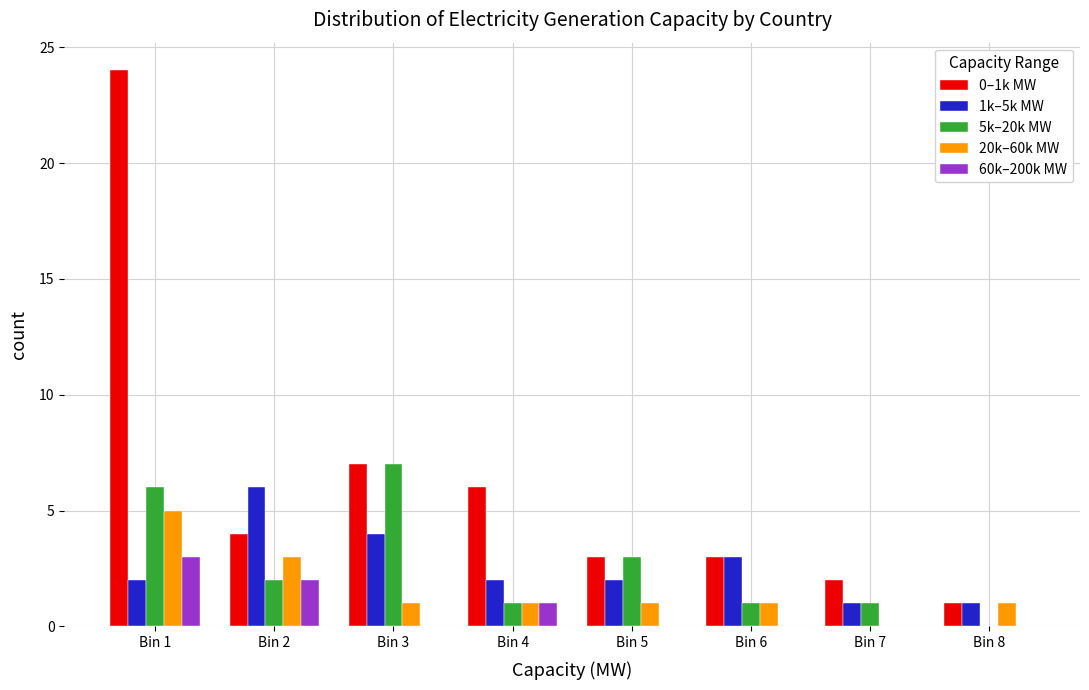

Which label corresponds to the largest value in the chart?

Bin 1